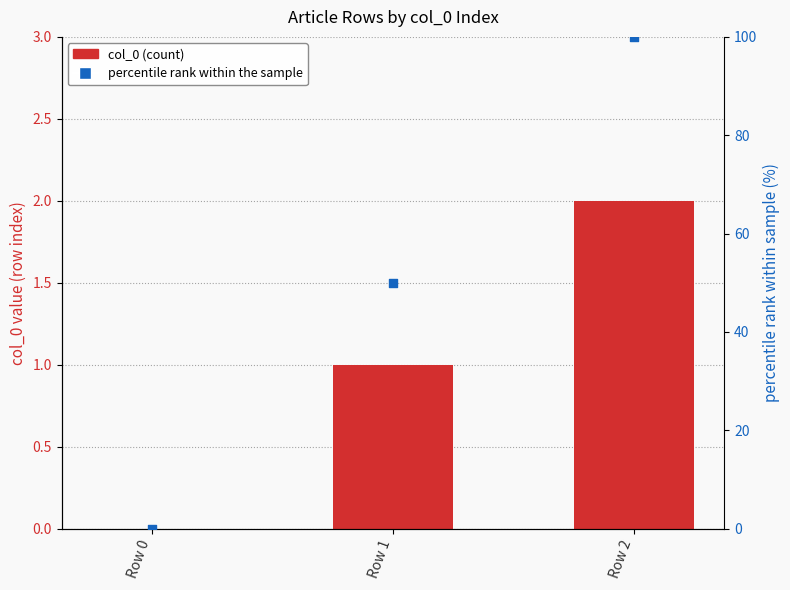

Is the value of percentile rank within the sample at Row 2 greater than the value of col_0 at Row 0?

Yes